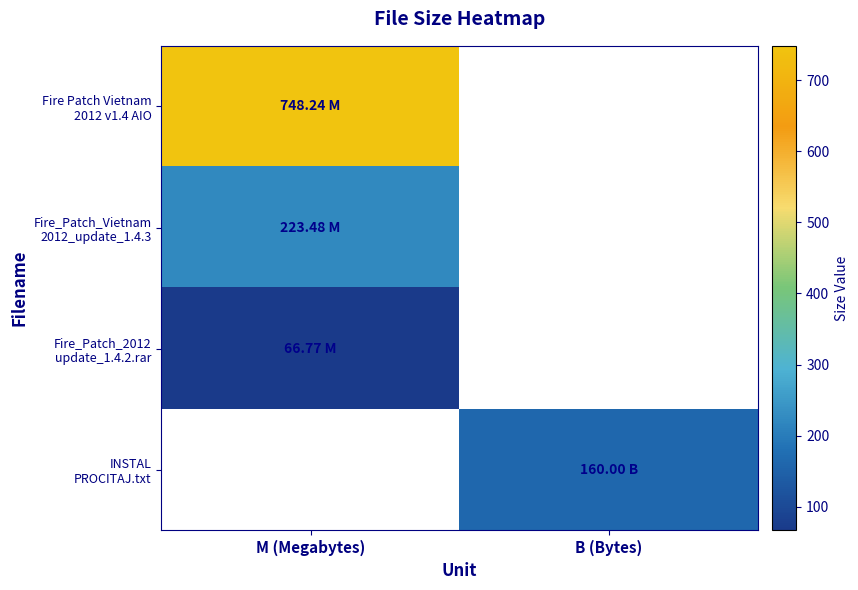

Between M (Megabytes) and B (Bytes), which series saw the biggest shift?

Fire Patch Vietnam 2012 v1.4 AIO